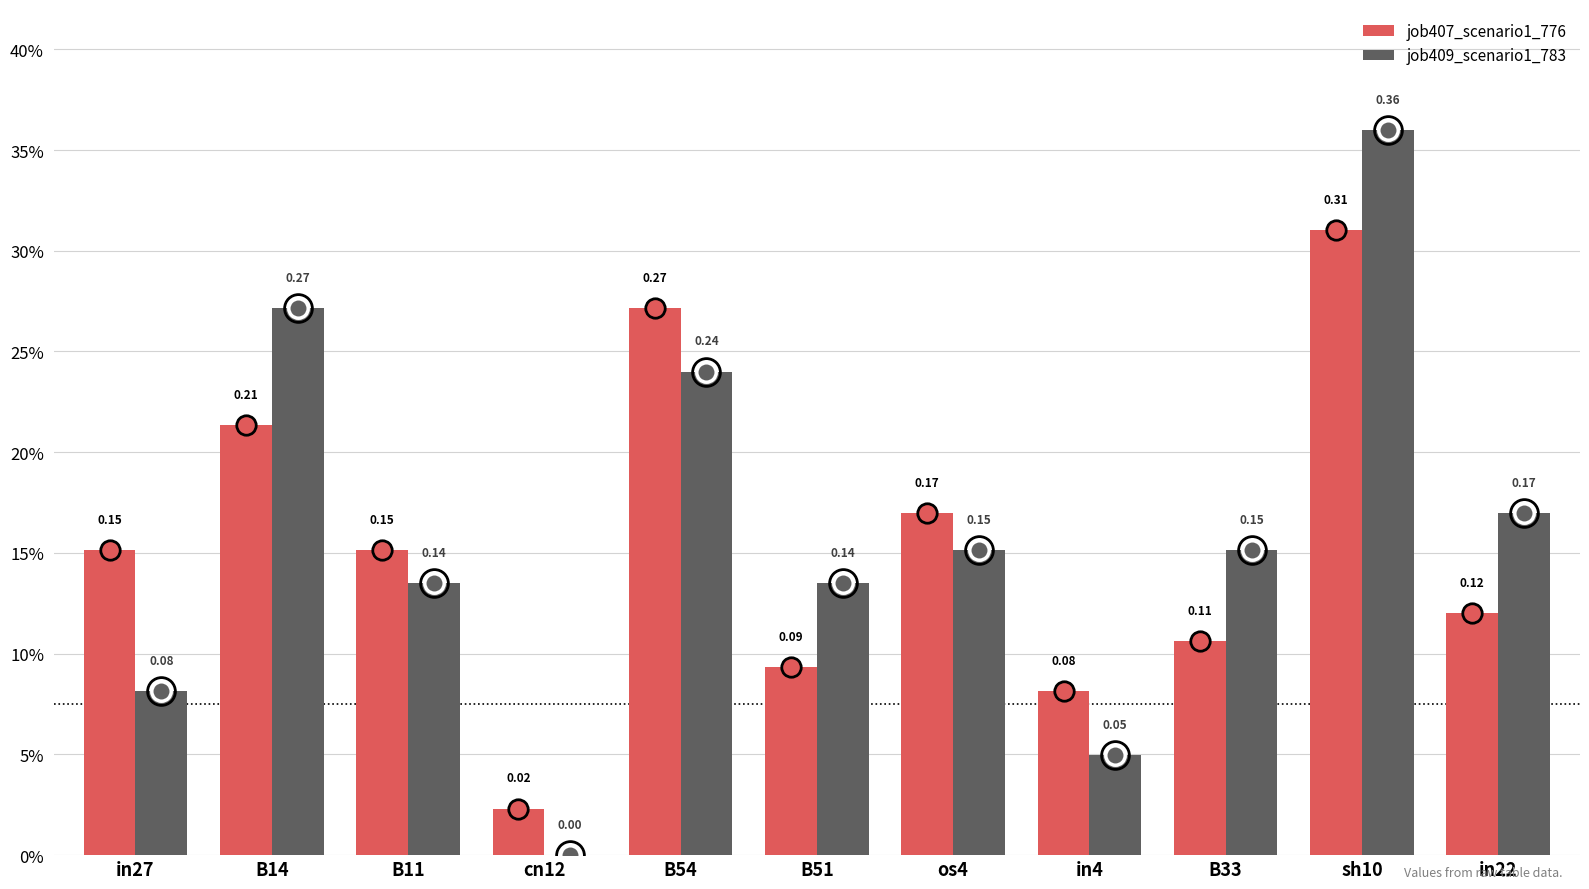

What are all the series names shown in the legend?

job407_scenario1_776, job409_scenario1_783